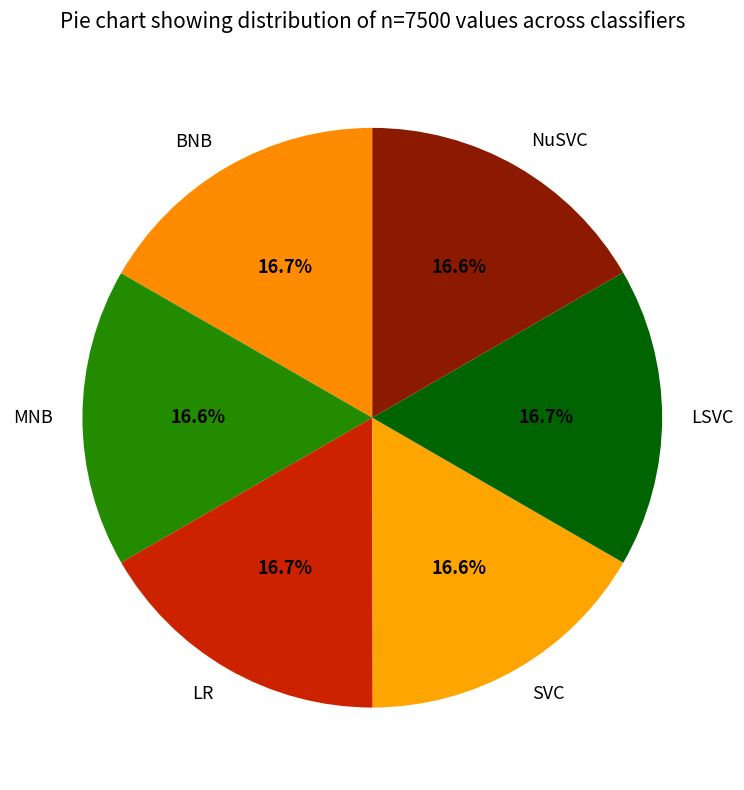

What percentage is the SVC slice, to the nearest percent?

17%